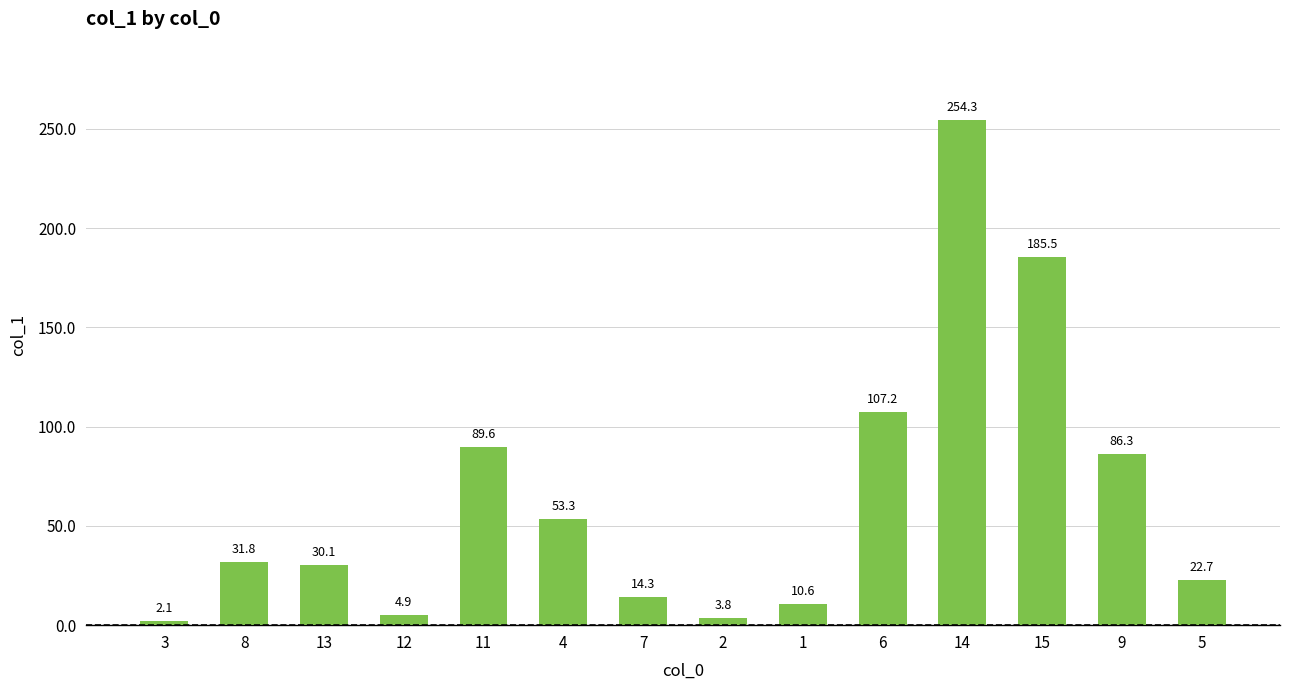

Between 15 and 12, which is larger?

15